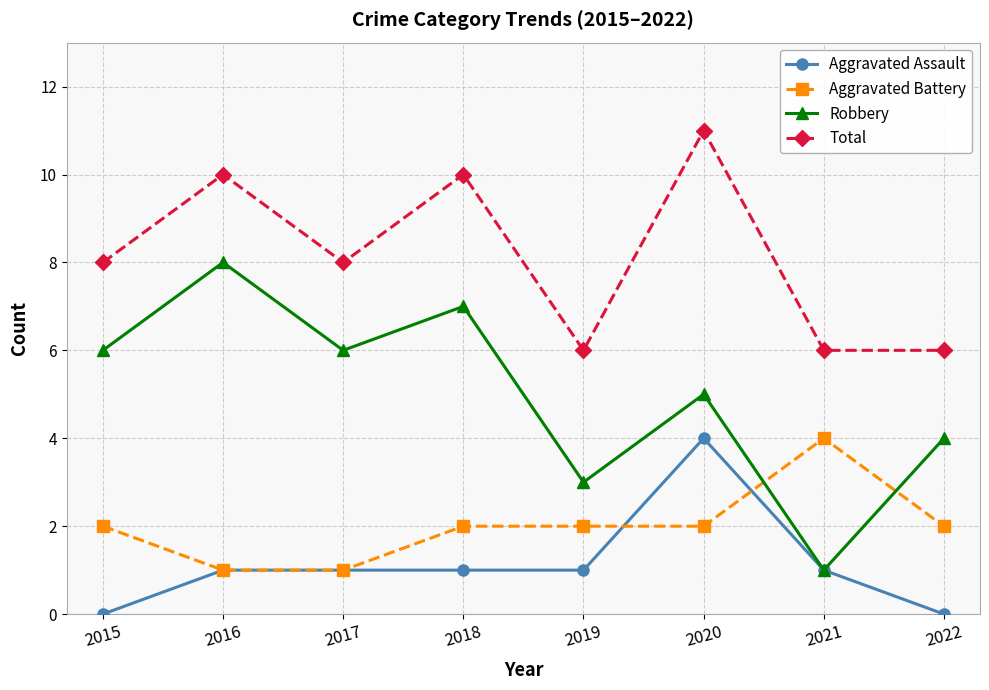

True or false: Aggravated Assault has more than 0 interior local peaks.

True